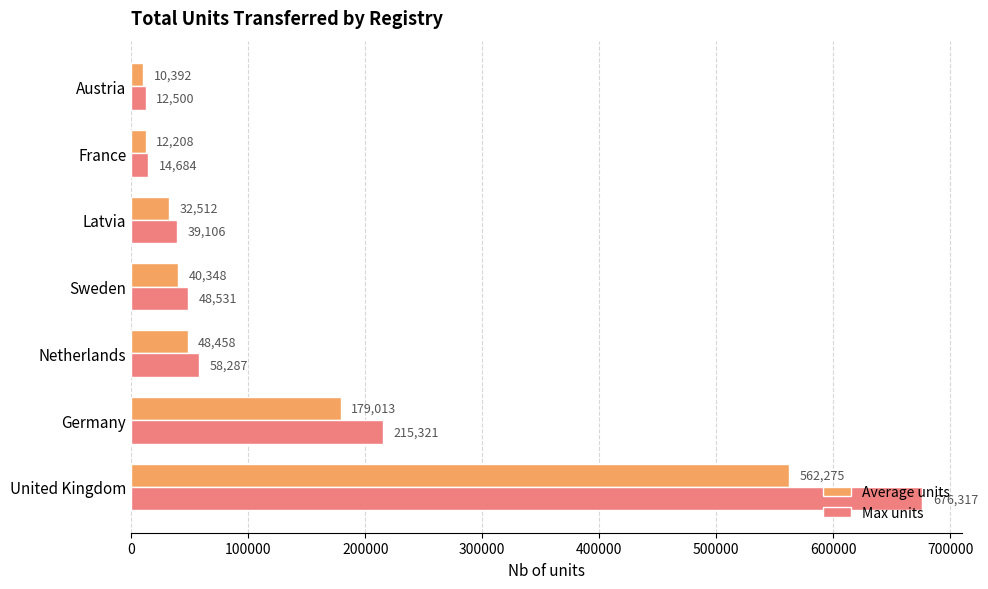

What value does the Average units series have at Sweden?

40348.0